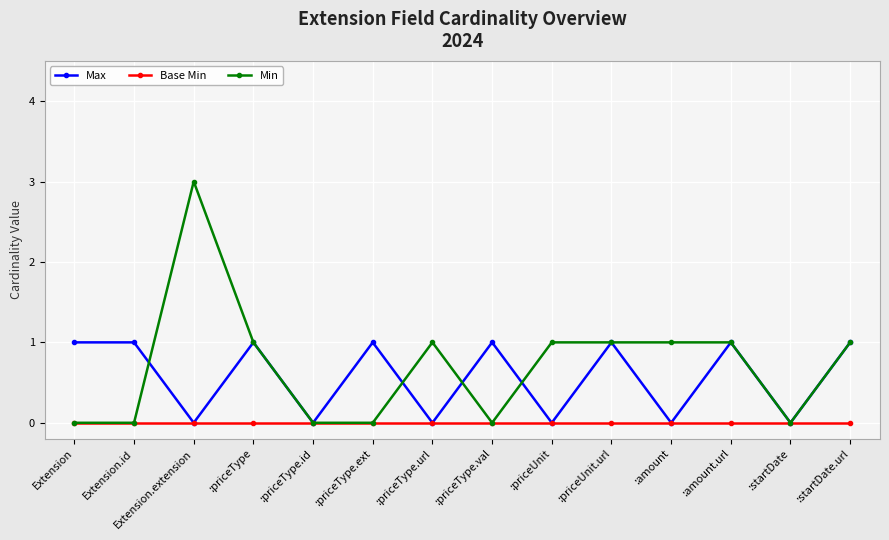

List the series in order of their overall mean, lowest first.

Base Min, Max, Min